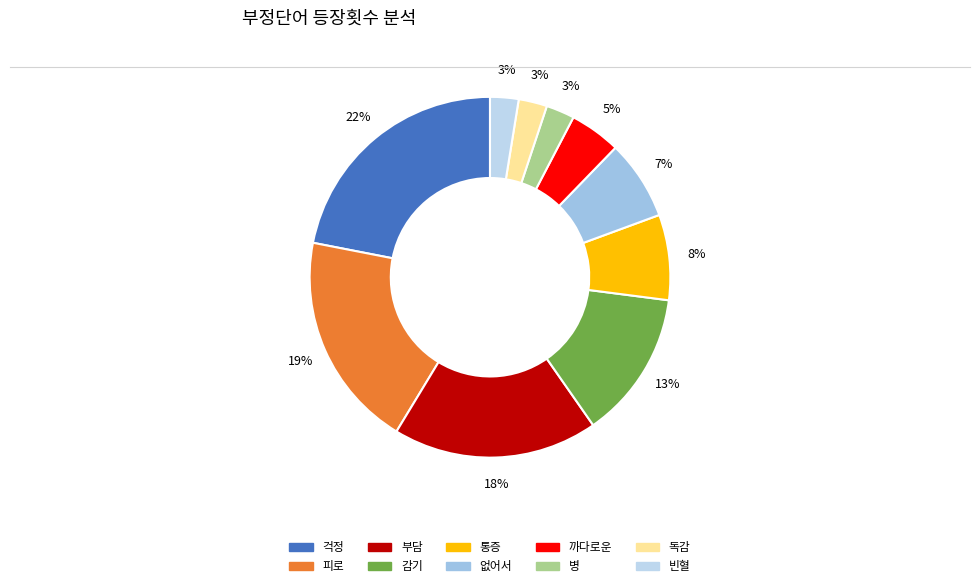

How many slices are in this pie chart?

10